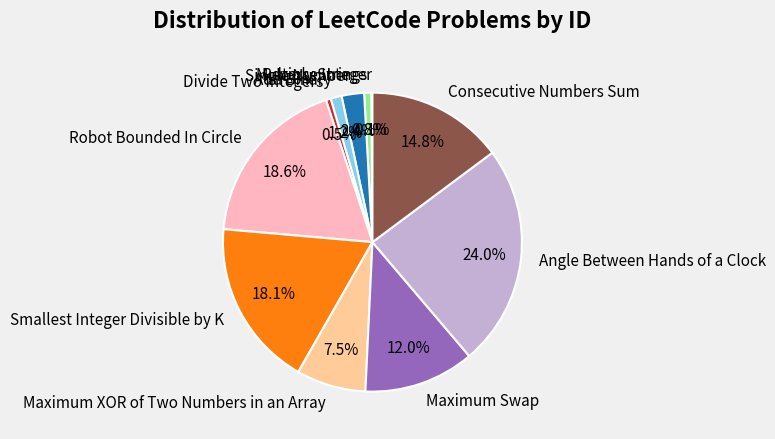

To the nearest percent, what is the average slice percentage?

9%